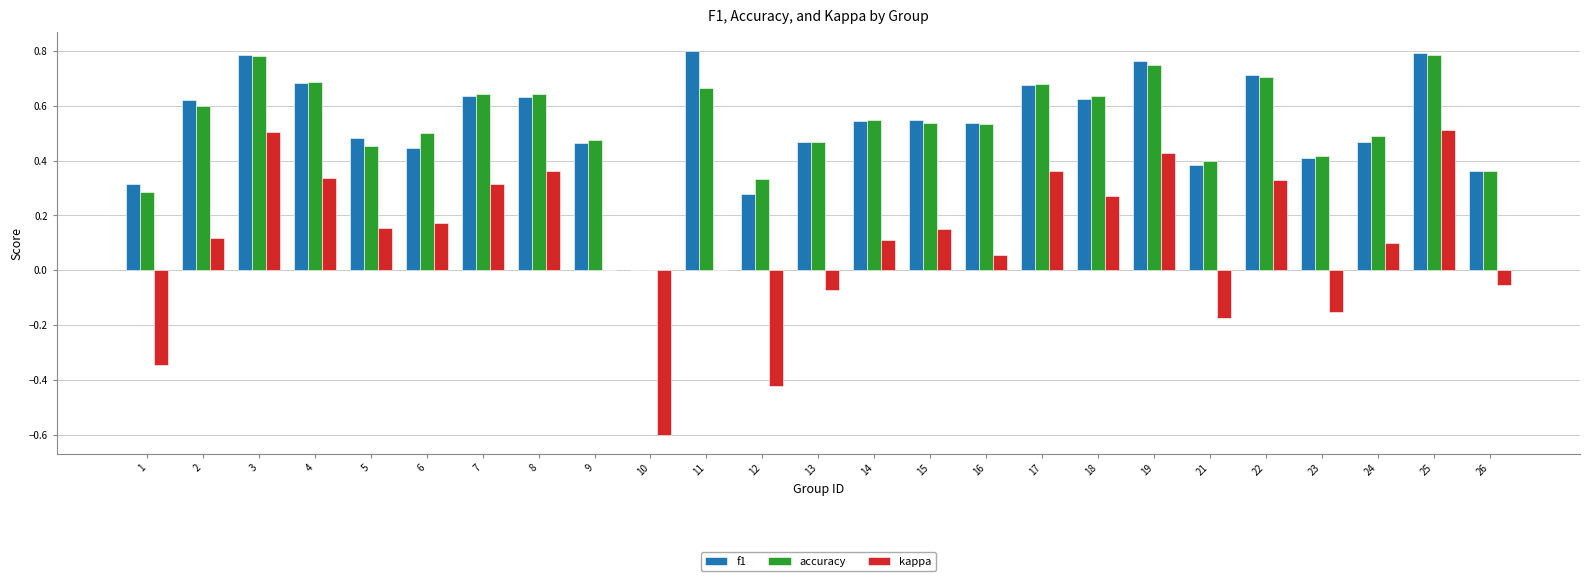

What is the sum of the accuracy values at 3 and 12?

1.1